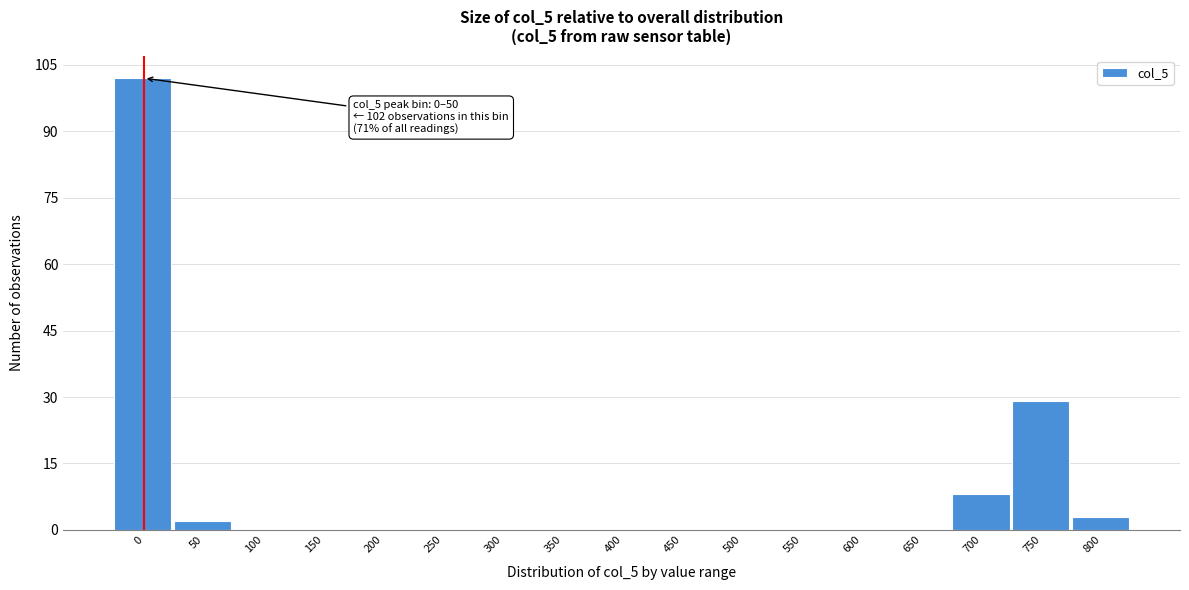

Reading right to left, what are all the values shown in this chart?

800=3	750=29	700=8	650=0	600=0	550=0	500=0	450=0	400=0	350=0	300=0	250=0	200=0	150=0	100=0	50=2	0=102